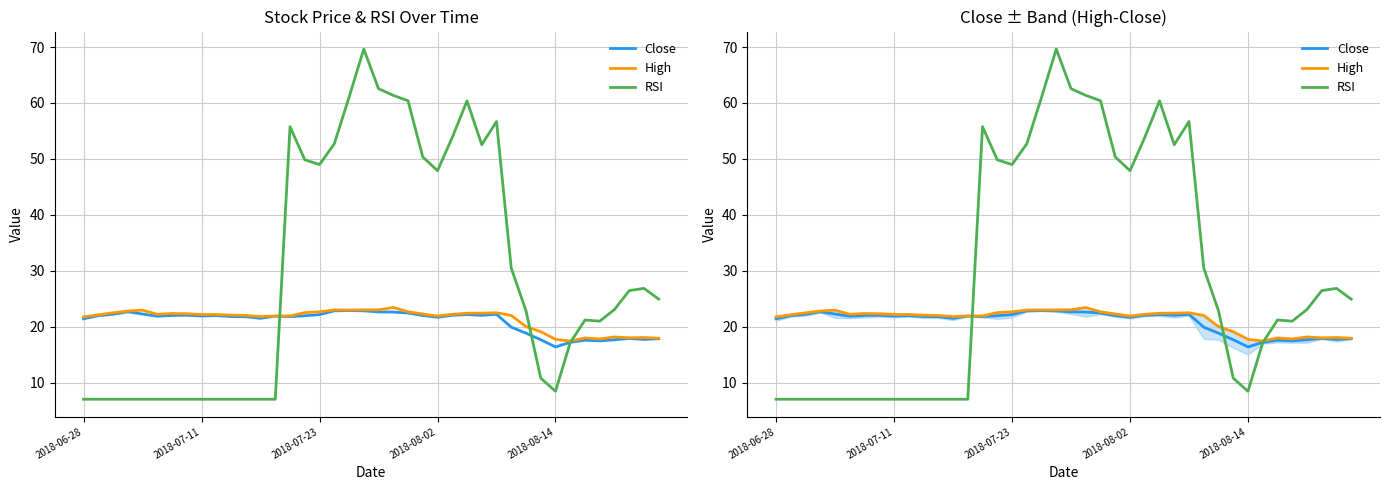

Where does the RSI series first go above 23?

14